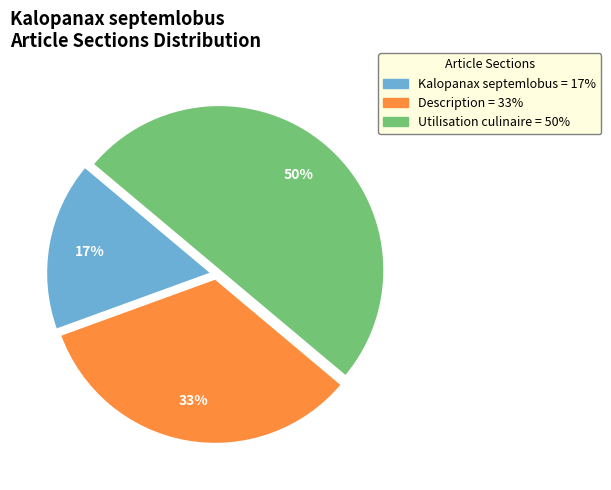

Between Description and Kalopanax septemlobus, which is larger?

Description